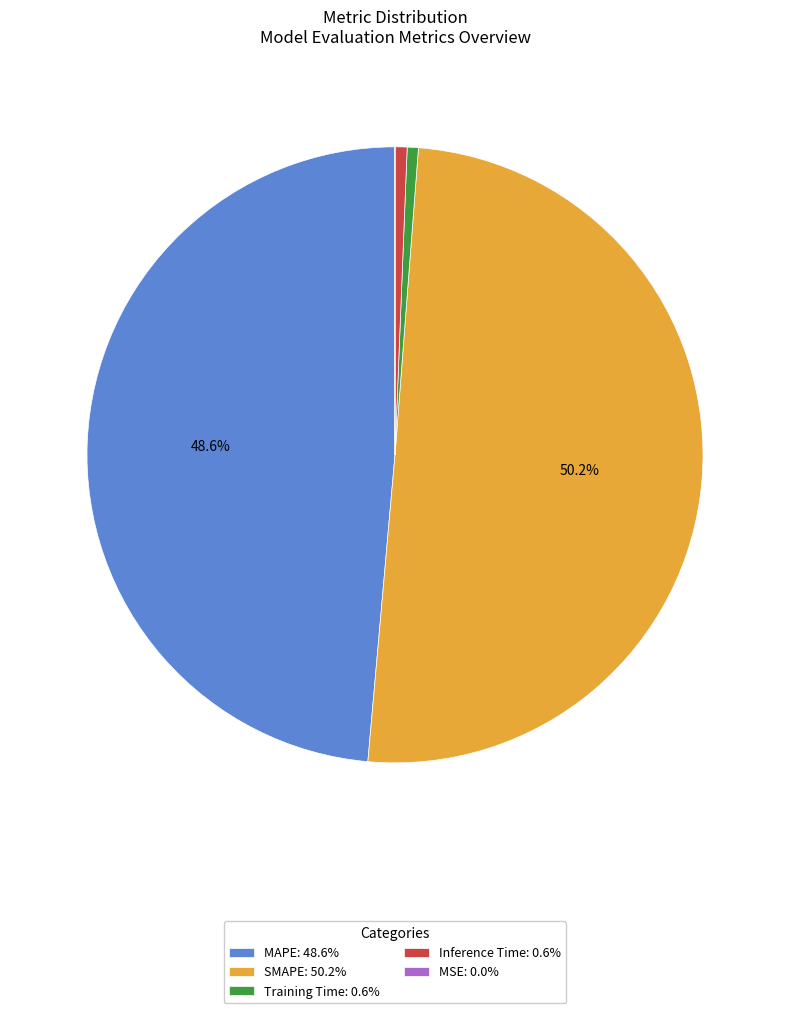

What percentage is NOT represented by SMAPE: 50.2%?

49.8%